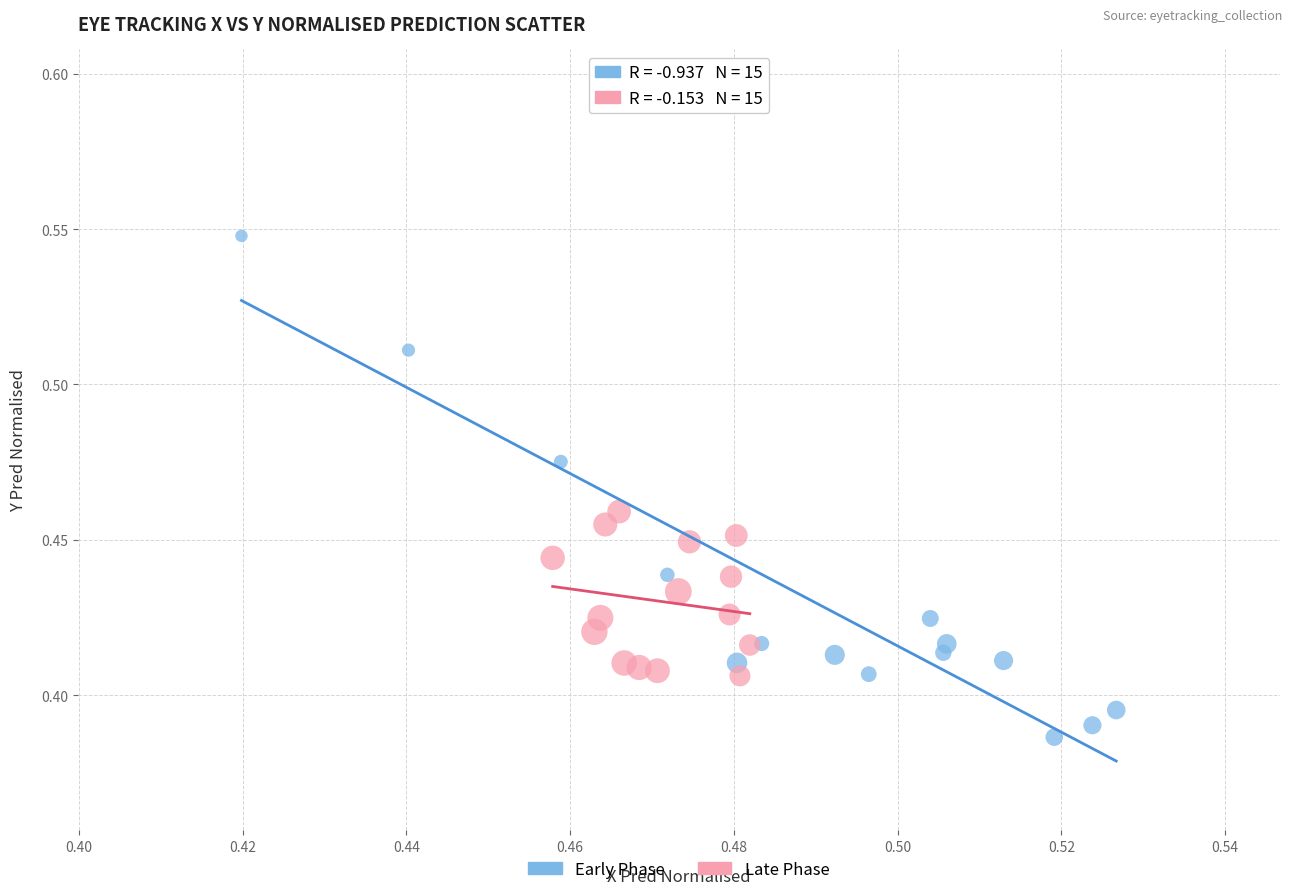

Which series contains the highest Y value?

Early Phase